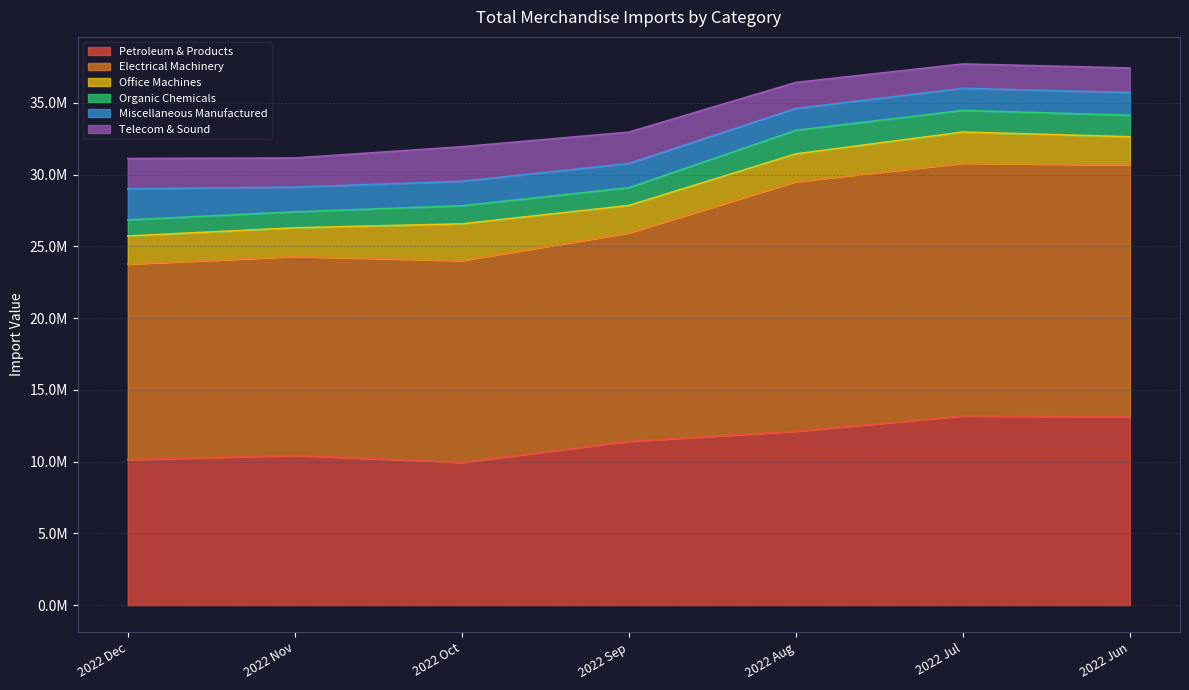

True or false: Telecom & Sound has more than 2 interior local peaks.

False